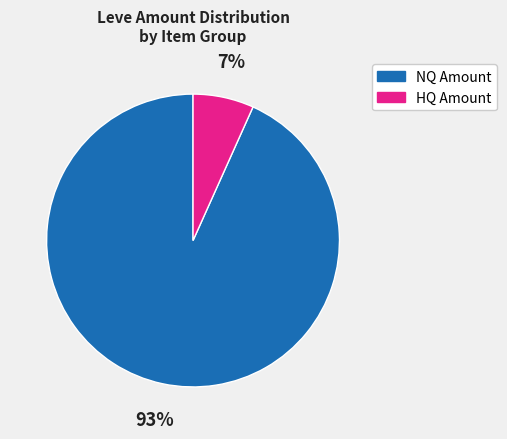

How many segments does this pie chart have?

2